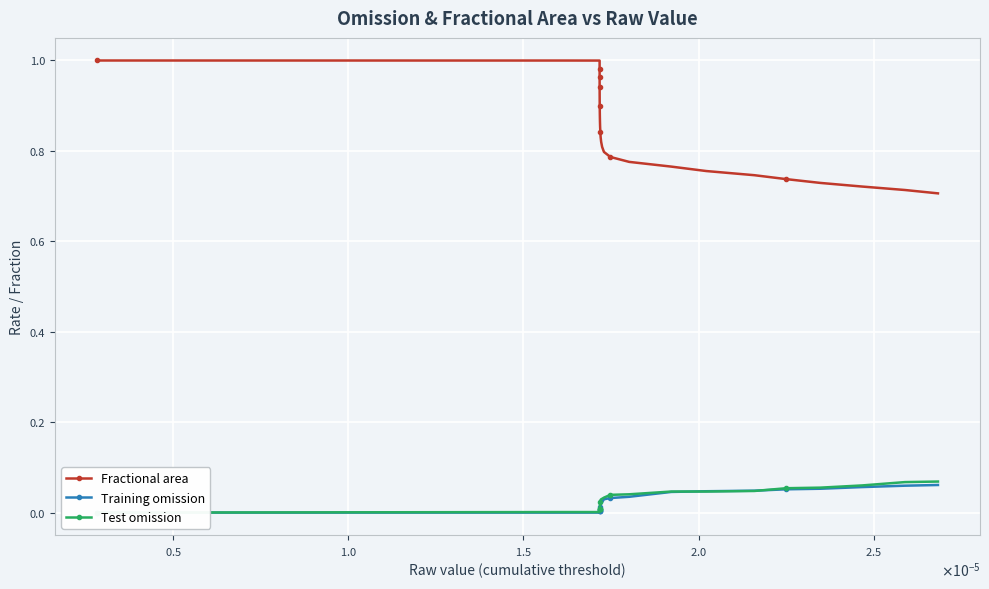

Count the number of data series in this chart.

3